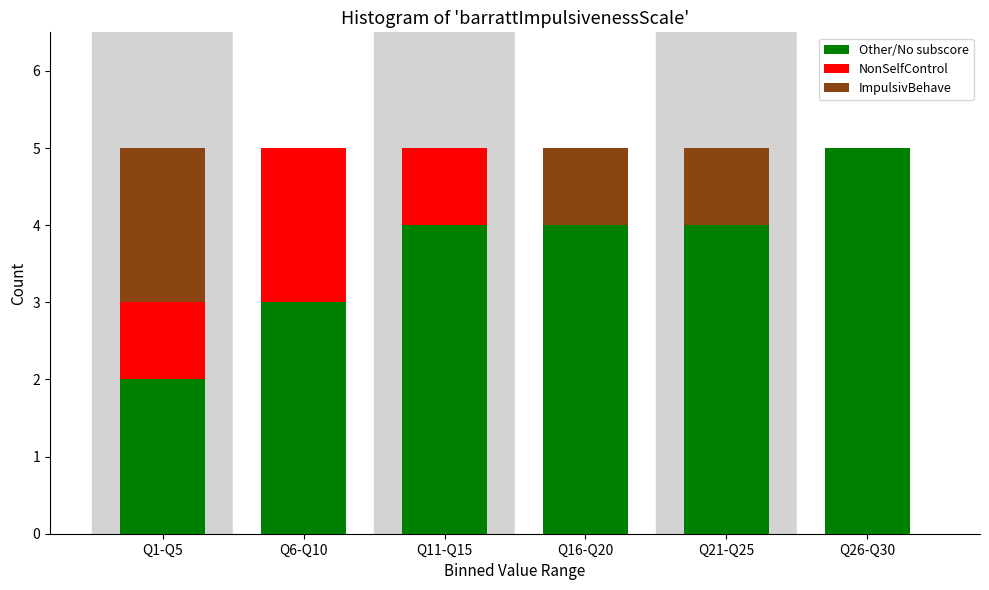

Reading left to right, list the values for the Other/No subscore series.

Q1-Q5=2	Q6-Q10=3	Q11-Q15=4	Q16-Q20=4	Q21-Q25=4	Q26-Q30=5